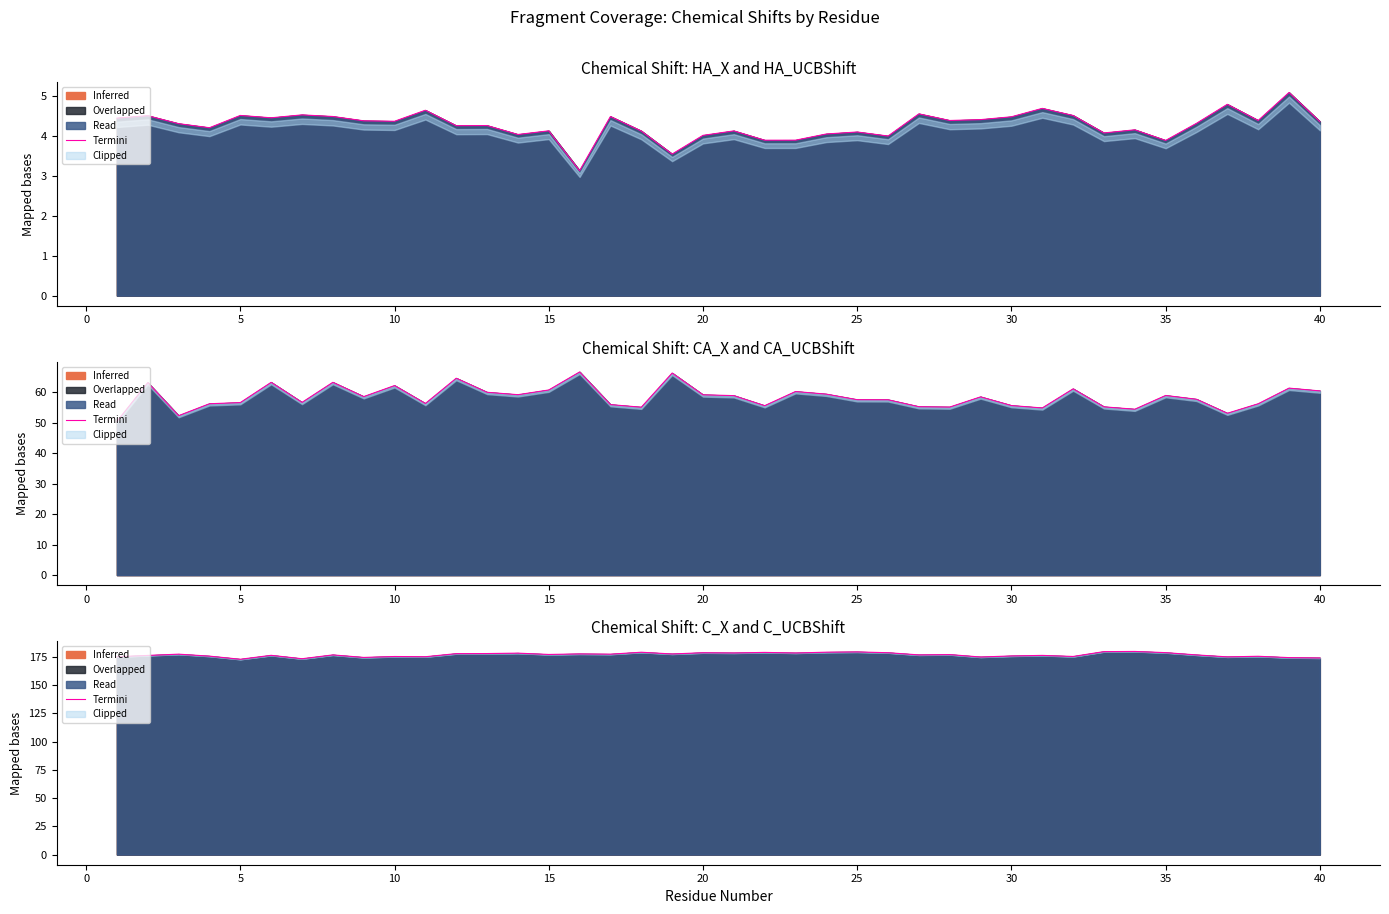

How many interior local valleys (lower than both neighbors) does the data have?

13